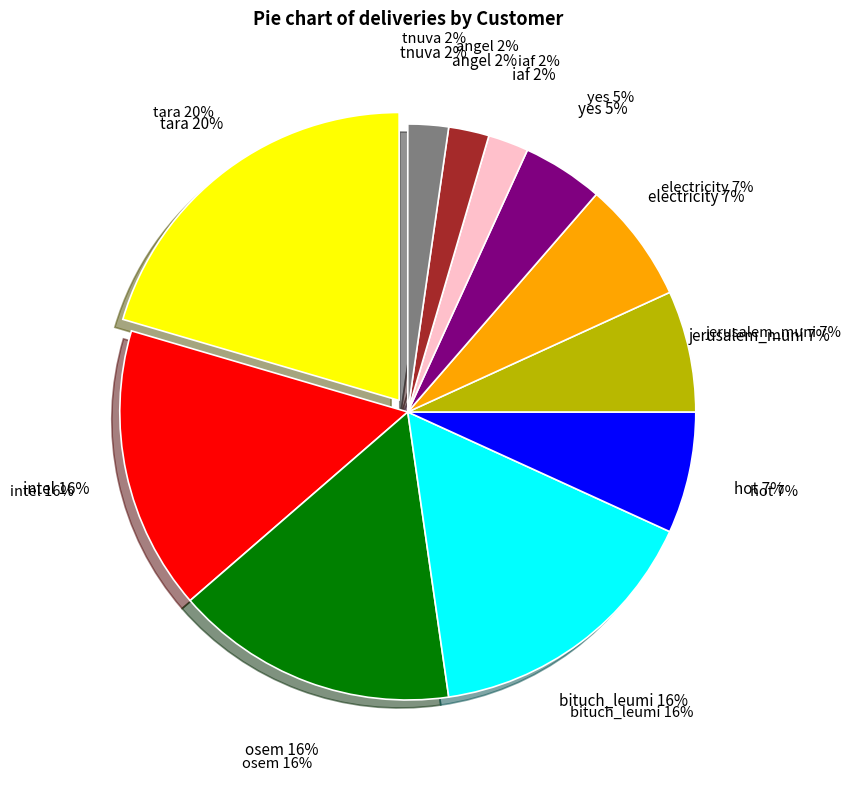

Which category has the biggest portion of the pie?

tara